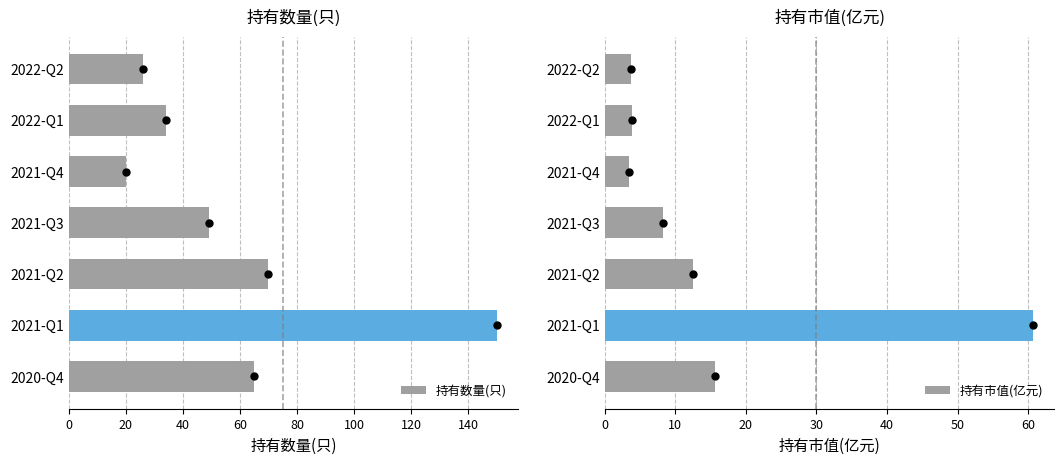

List the labels in order of 持有数量(只) value, smallest first.

2021-Q4, 2022-Q2, 2022-Q1, 2021-Q3, 2020-Q4, 2021-Q2, 2021-Q1